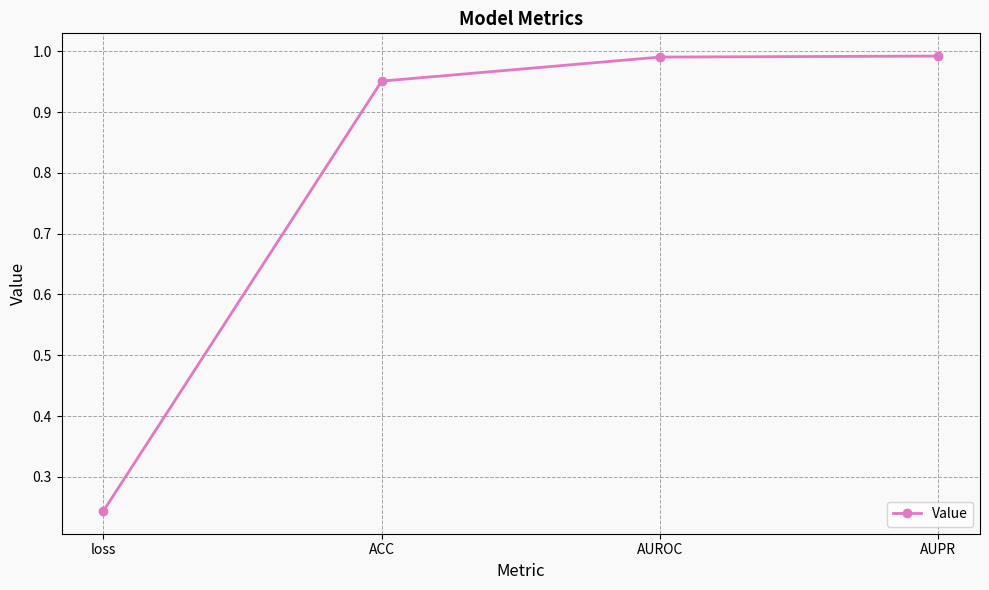

What is the label of the 3rd point from the left?

AUROC